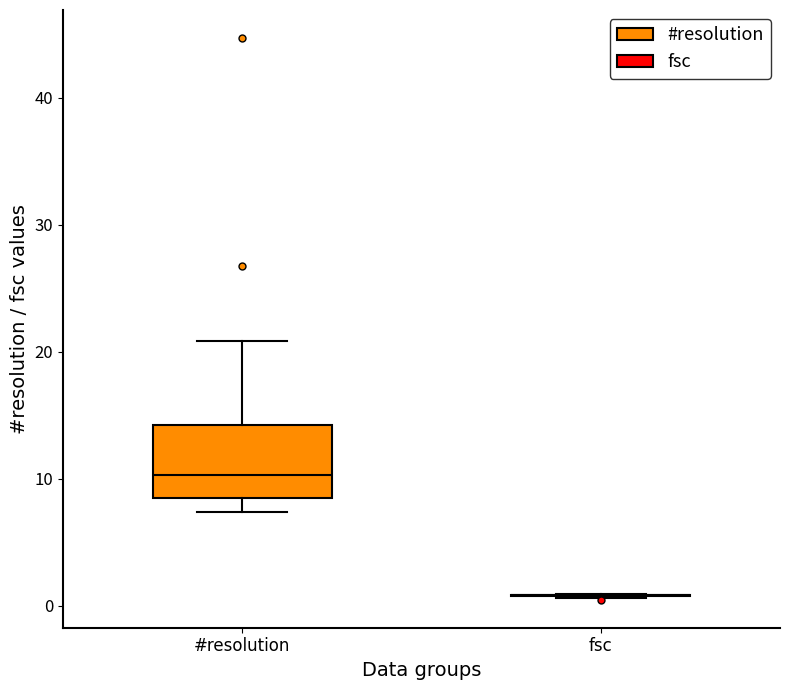

Comparing the boxes themselves (not the whiskers), which one is the tallest?

#resolution